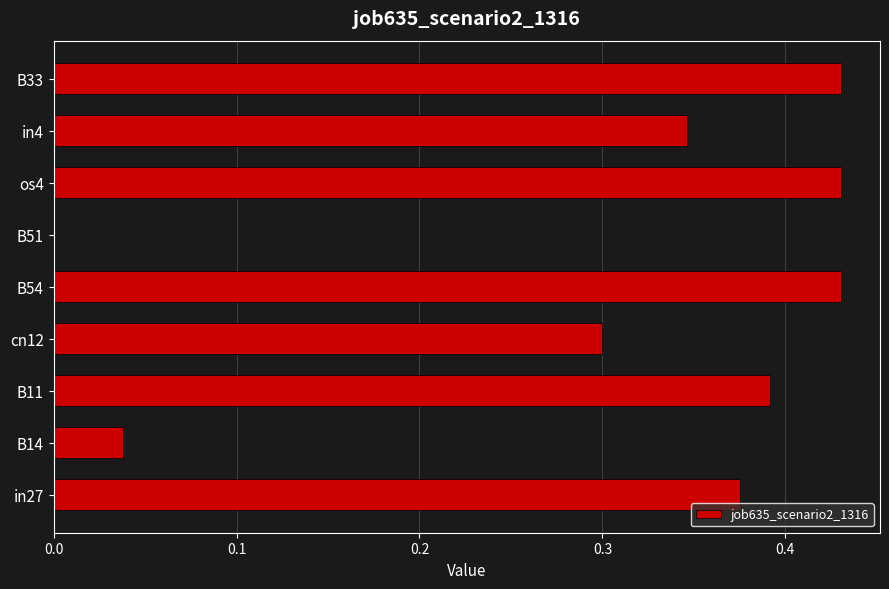

How many data points does each series have?

9